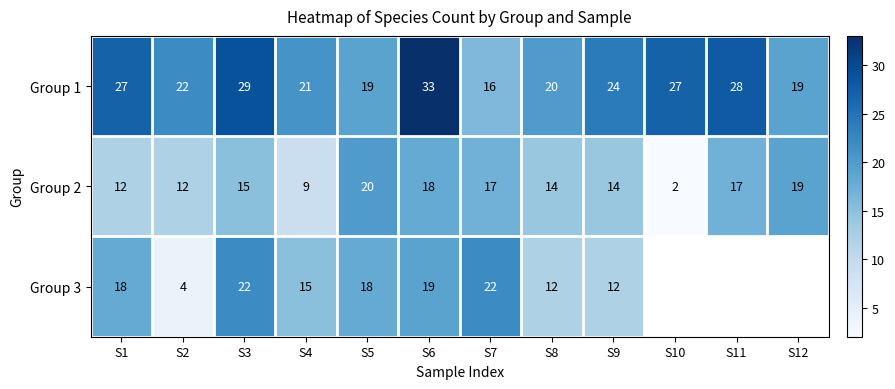

How many data points in Group 1 are less than 24?

6